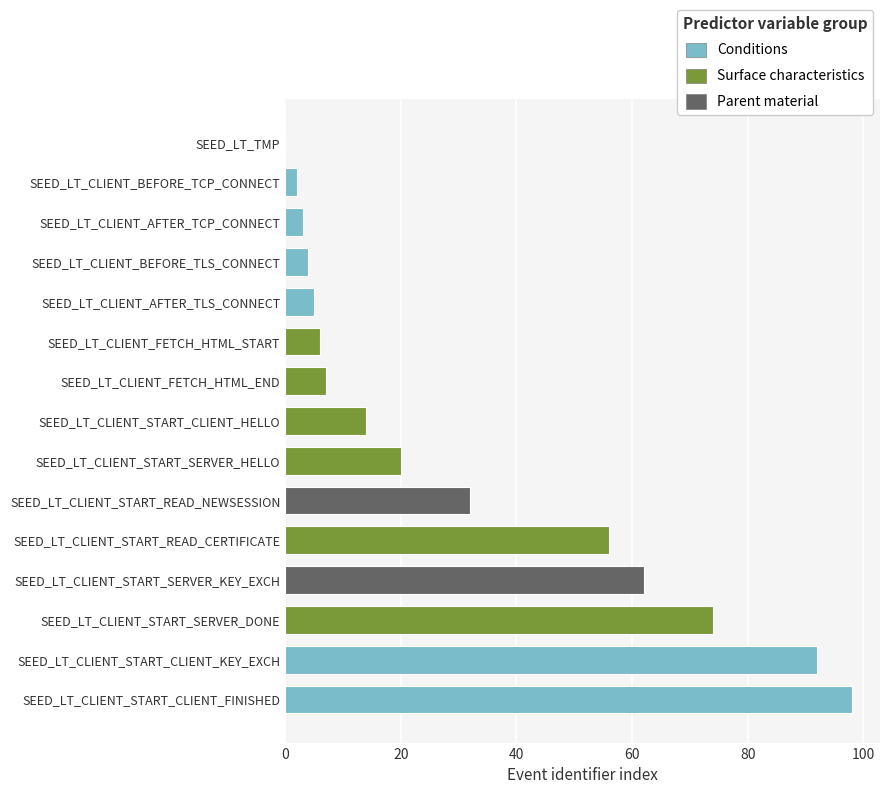

Reading bottom to top, what are all the values shown in this chart?

SEED_LT_CLIENT_START_CLIENT_FINISHED=98	SEED_LT_CLIENT_START_CLIENT_KEY_EXCH=92	SEED_LT_CLIENT_START_SERVER_DONE=74	SEED_LT_CLIENT_START_SERVER_KEY_EXCH=62	SEED_LT_CLIENT_START_READ_CERTIFICATE=56	SEED_LT_CLIENT_START_READ_NEWSESSION=32	SEED_LT_CLIENT_START_SERVER_HELLO=20	SEED_LT_CLIENT_START_CLIENT_HELLO=14	SEED_LT_CLIENT_FETCH_HTML_END=7	SEED_LT_CLIENT_FETCH_HTML_START=6	SEED_LT_CLIENT_AFTER_TLS_CONNECT=5	SEED_LT_CLIENT_BEFORE_TLS_CONNECT=4	SEED_LT_CLIENT_AFTER_TCP_CONNECT=3	SEED_LT_CLIENT_BEFORE_TCP_CONNECT=2	SEED_LT_TMP=0